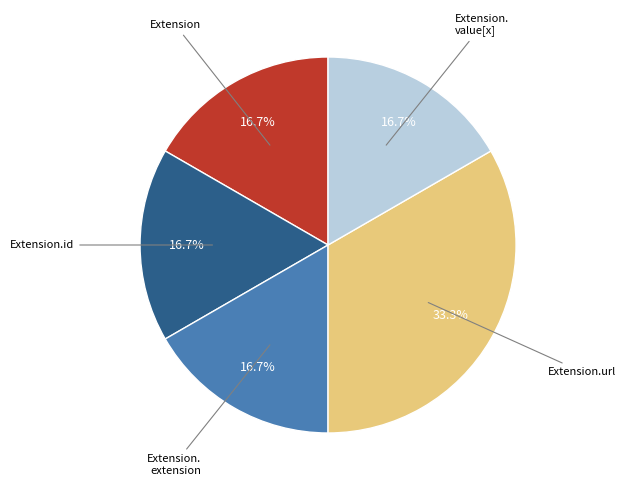

Is there a majority slice in this chart?

No